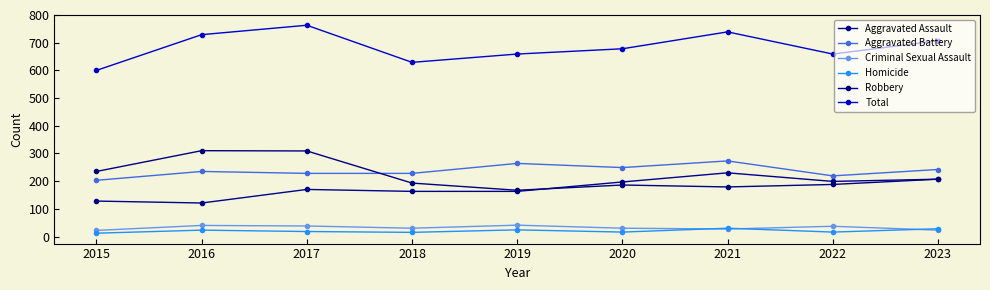

Reading right to left, transcribe all the data shown in this chart.

Aggravated Assault: 207	199	230	197	163	163	170	121	128
Aggravated Battery: 242	219	273	249	264	228	228	235	203
Criminal Sexual Assault: 23	37	27	30	41	30	38	40	22
Homicide: 28	16	30	16	24	15	18	23	12
Robbery: 207	188	179	186	167	193	309	310	235
Total: 707	659	739	678	659	629	763	729	600